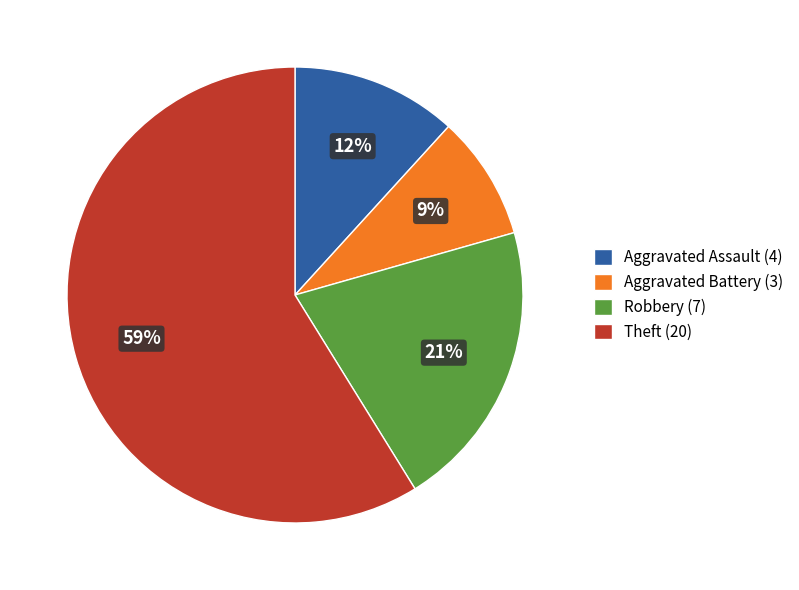

Is the sum of Aggravated Assault (4) and Theft (20) greater than half?

Yes